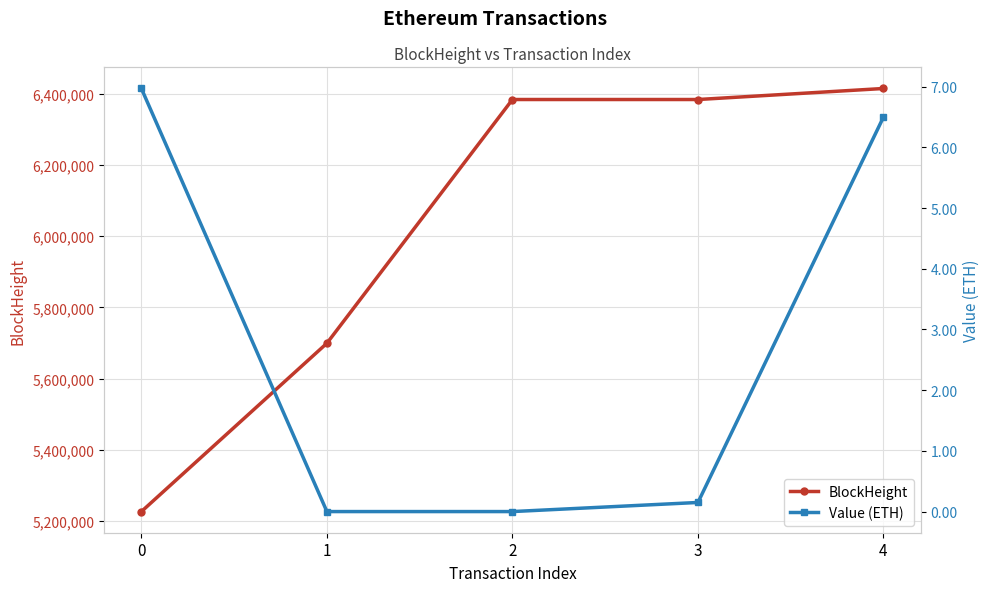

Reading left to right, extract all data points from this chart.

BlockHeight: 5226259.0	5699299.0	6384113.0	6384116.0	6415096.0
Value (ETH): 7.0	0.0	0.0	0.1	6.5